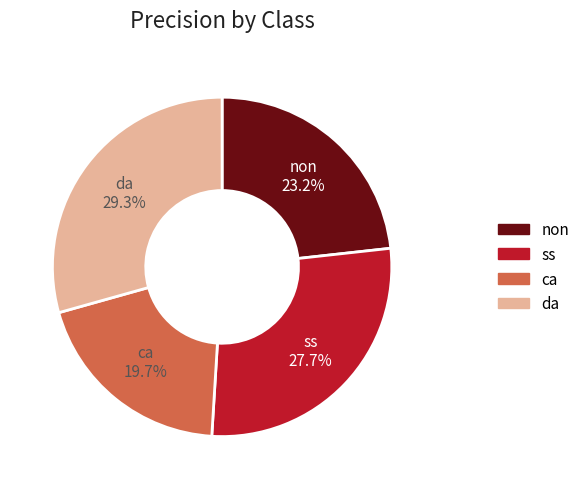

What percentage is the ss slice, to the nearest percent?

28%